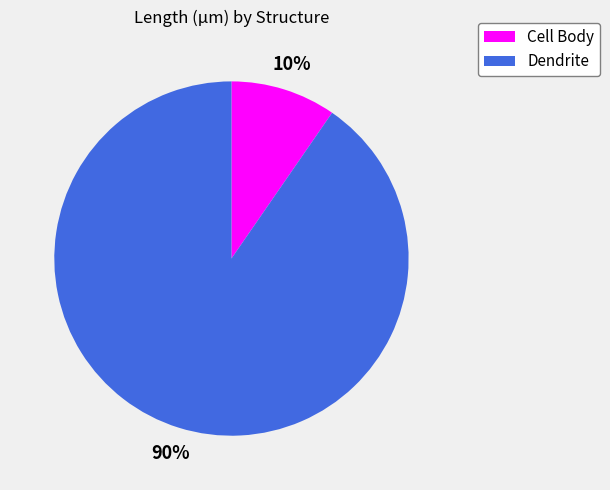

Is there any slice that represents more than half of the pie?

Yes